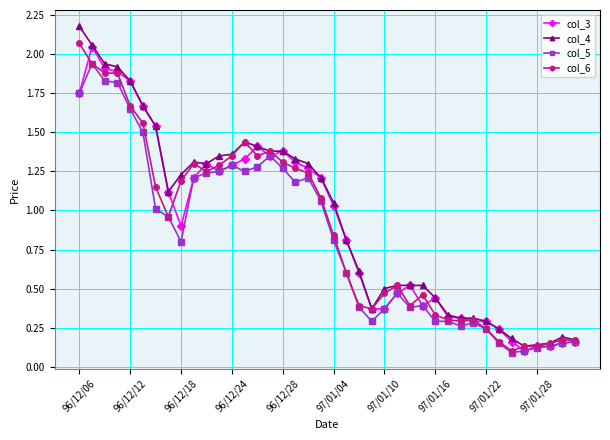

Which series has the largest total across all categories?

col_4